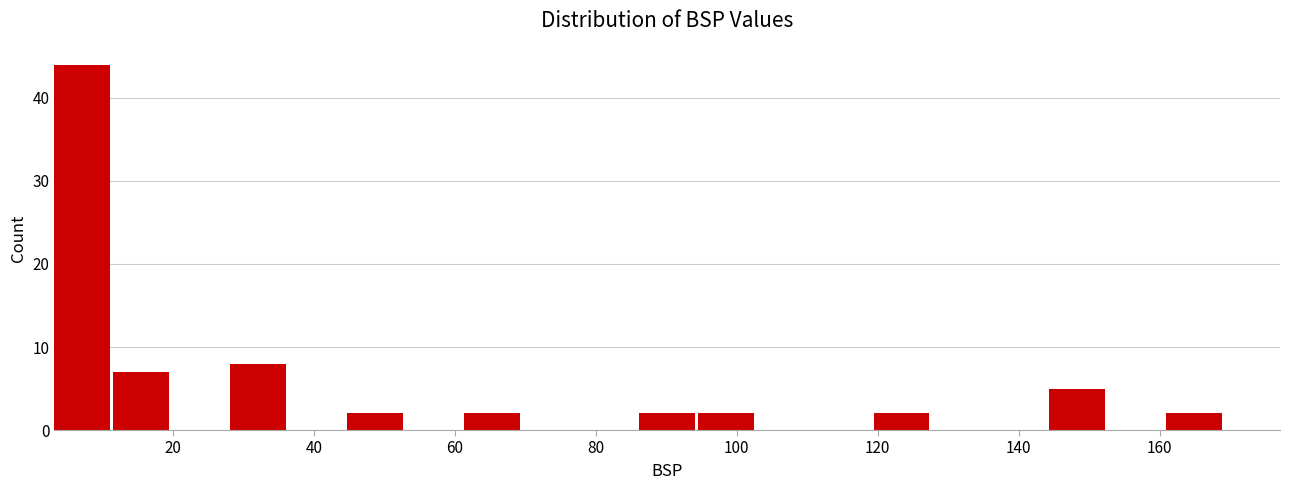

Reading left to right, list every bar in this chart as the range it spans on the x-axis followed by its height. Neither the bar edges nor the heights are printed on the chart, so give them approximately, as read against the axes.

4 to 12: 44
12 to 20: 7
20 to 28: 0
28 to 36: 8
36 to 44: 0
44 to 52: 2
52 to 62: 0
62 to 70: 2
70 to 78: 0
78 to 86: 0
86 to 94: 2
94 to 102: 2
102 to 112: 0
112 to 120: 0
120 to 128: 2
128 to 136: 0
136 to 144: 0
144 to 152: 5
152 to 160: 0
160 to 170: 2